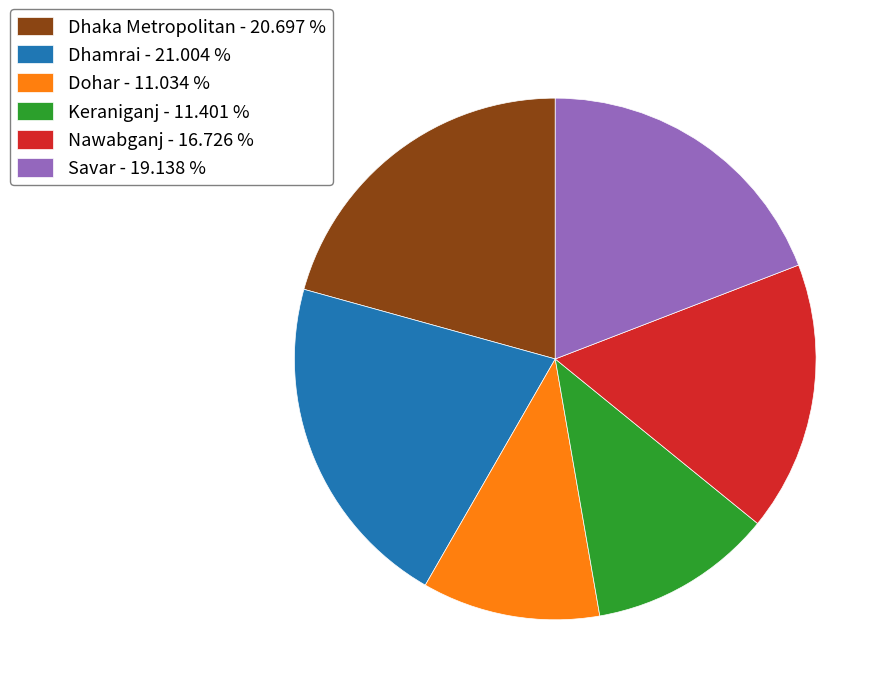

Is the sum of Savar - 19.138 % and Keraniganj - 11.401 % greater than half?

No